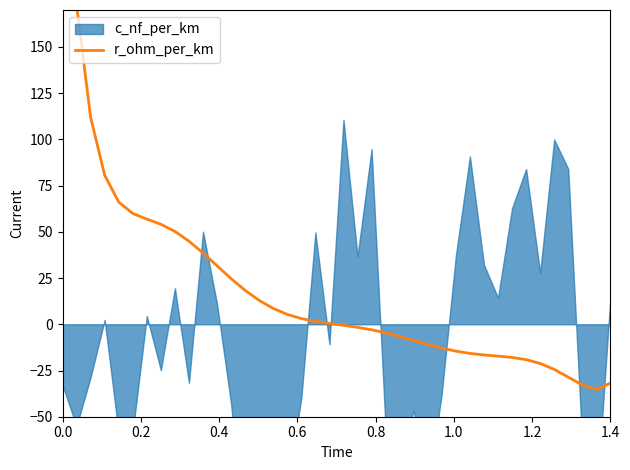

What is the maximum value shown in the chart?

281.4